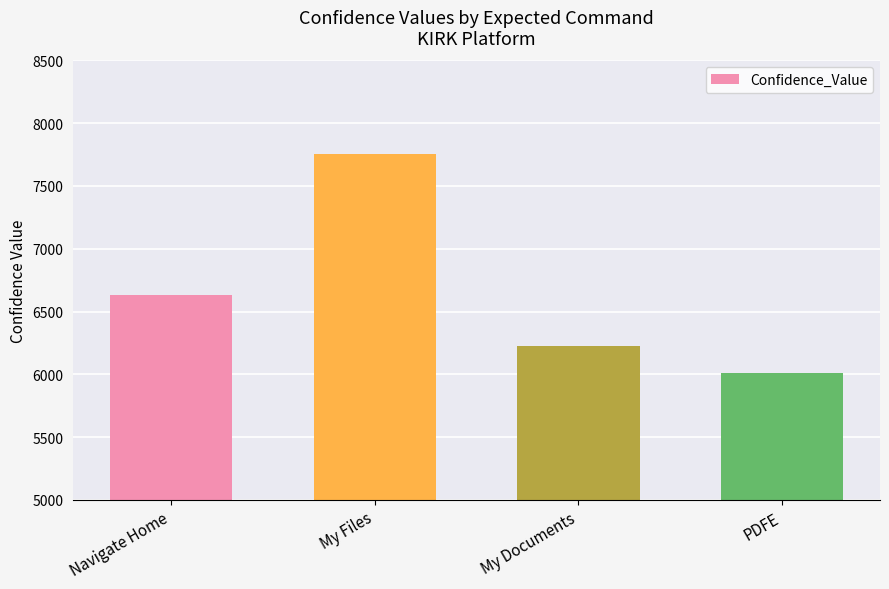

Read the value at My Documents, to the nearest 100.

6200